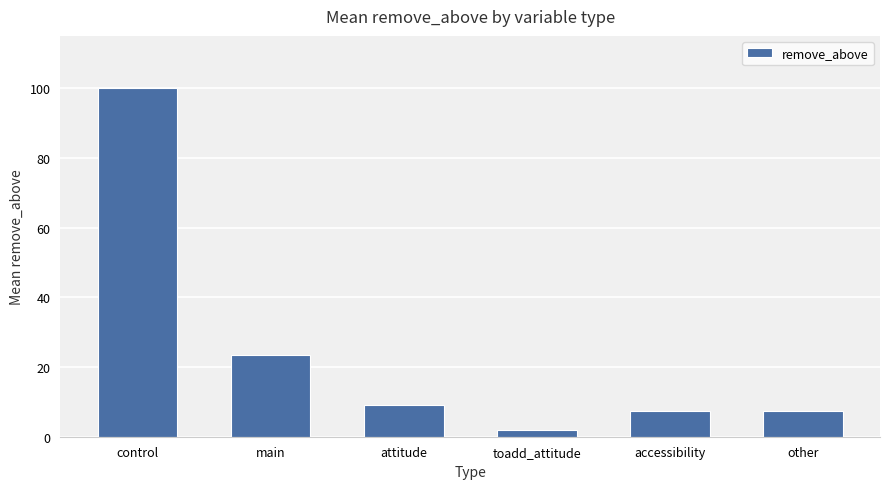

Which label corresponds to the smallest value in the chart?

toadd_attitude